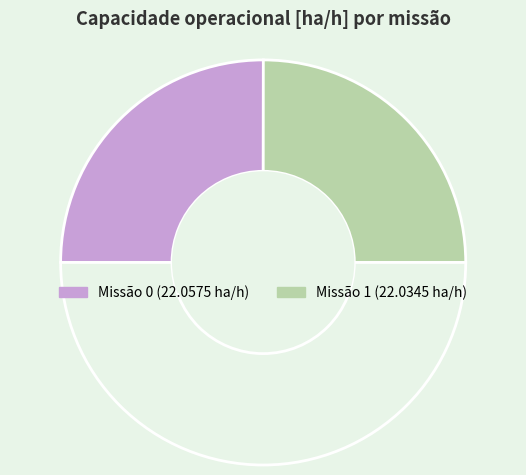

How many segments does this pie chart have?

3